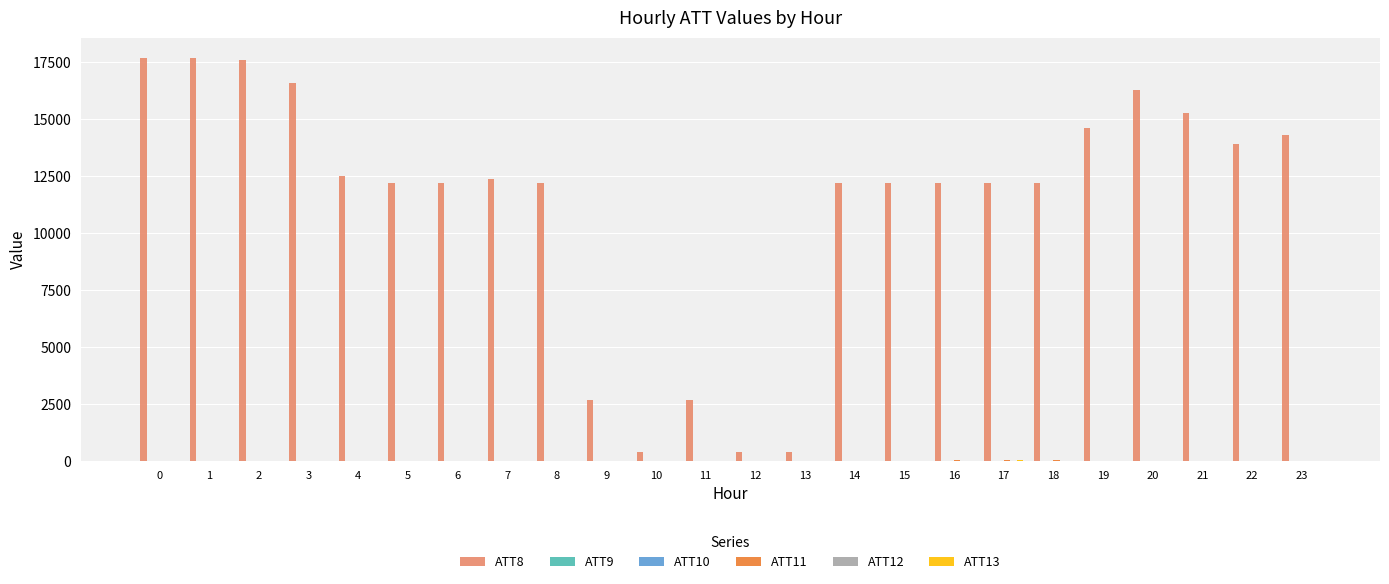

What is the greatest value displayed?

17700.0